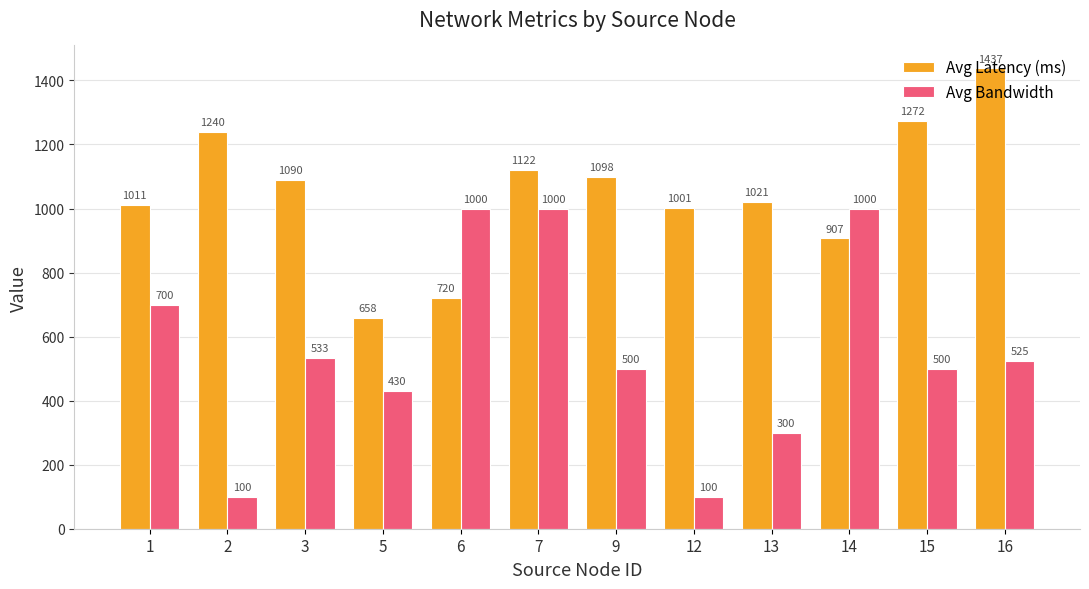

What is the value of the Avg Bandwidth bar at the 7th from the left?

500.0